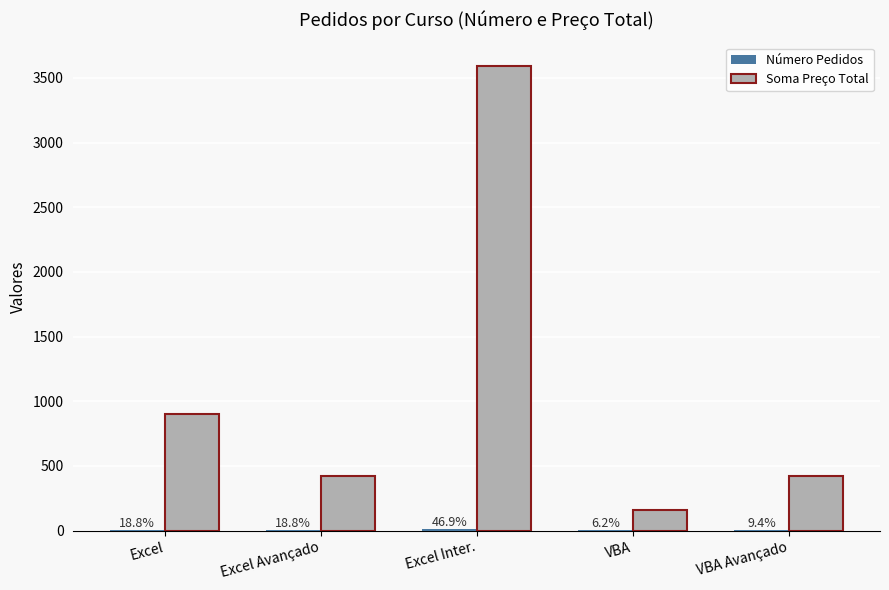

How many groups of bars are there?

5